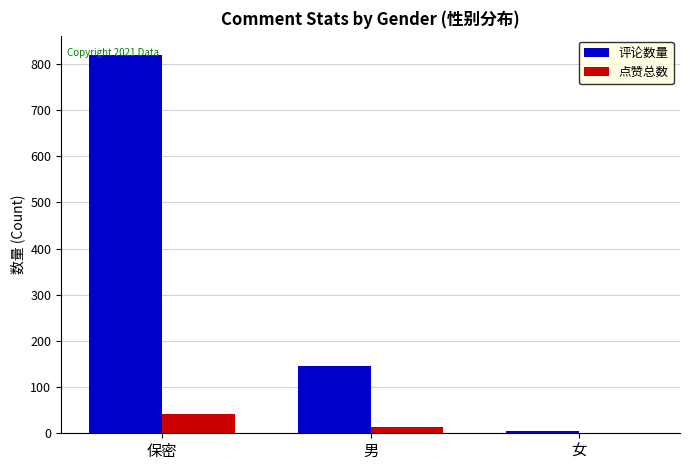

Is the value of 点赞总数 at 男 greater than the value of 评论数量 at 女?

Yes